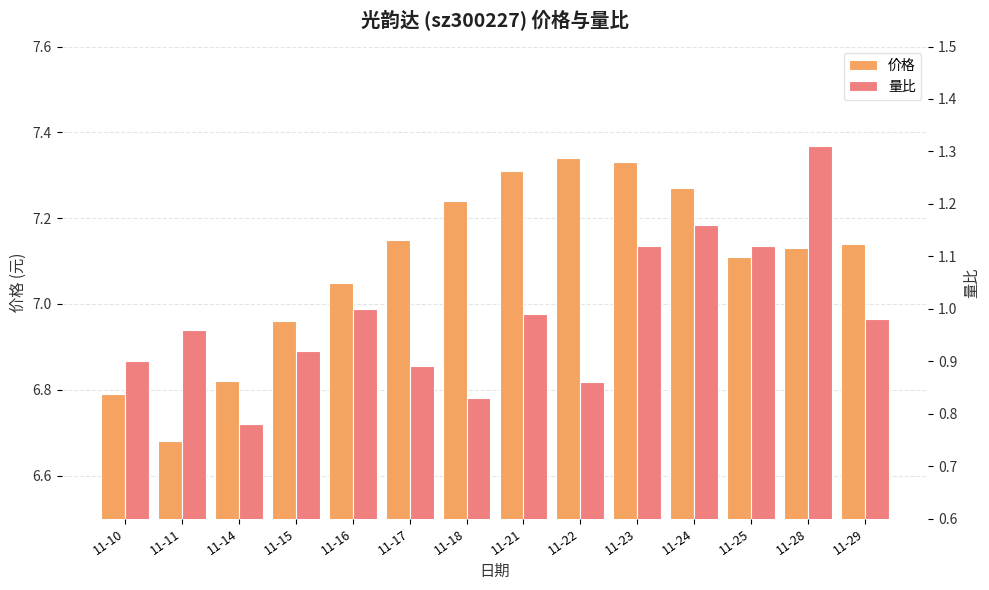

Reading right to left, what are all the values shown in this chart?

价格: 11-29=7.1	11-28=7.1	11-25=7.1	11-24=7.3	11-23=7.3	11-22=7.3	11-21=7.3	11-18=7.2	11-17=7.2	11-16=7.0	11-15=7.0	11-14=6.8	11-11=6.7	11-10=6.8
量比: 11-29=1.0	11-28=1.3	11-25=1.1	11-24=1.2	11-23=1.1	11-22=0.9	11-21=1.0	11-18=0.8	11-17=0.9	11-16=1.0	11-15=0.9	11-14=0.8	11-11=1.0	11-10=0.9